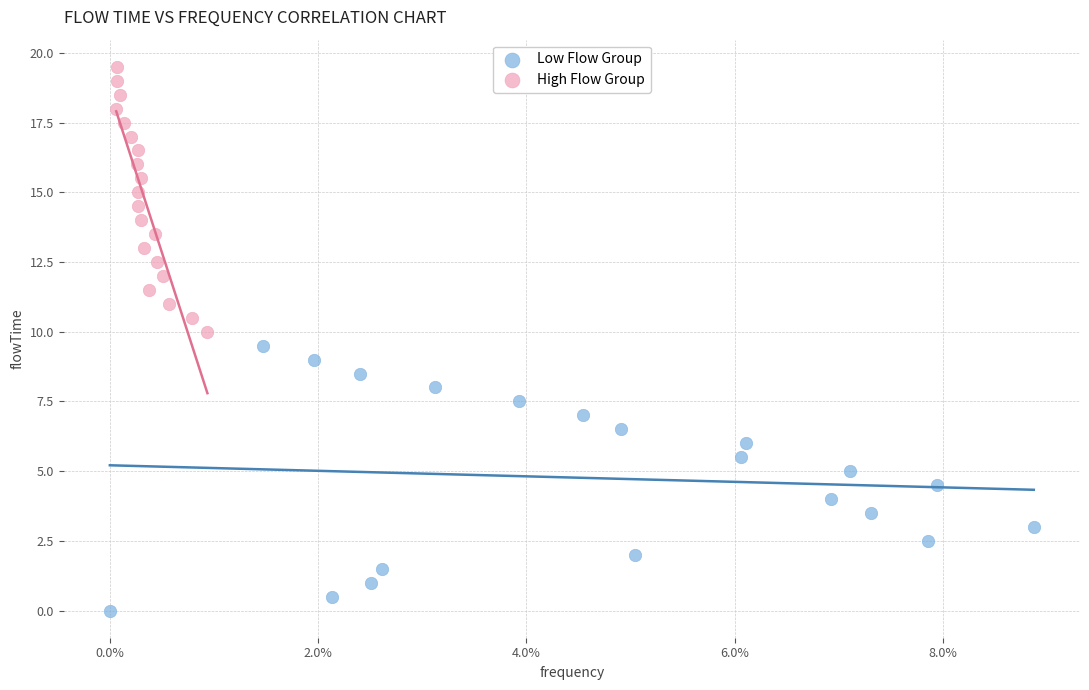

Which series contains the highest Y value?

High Flow Group